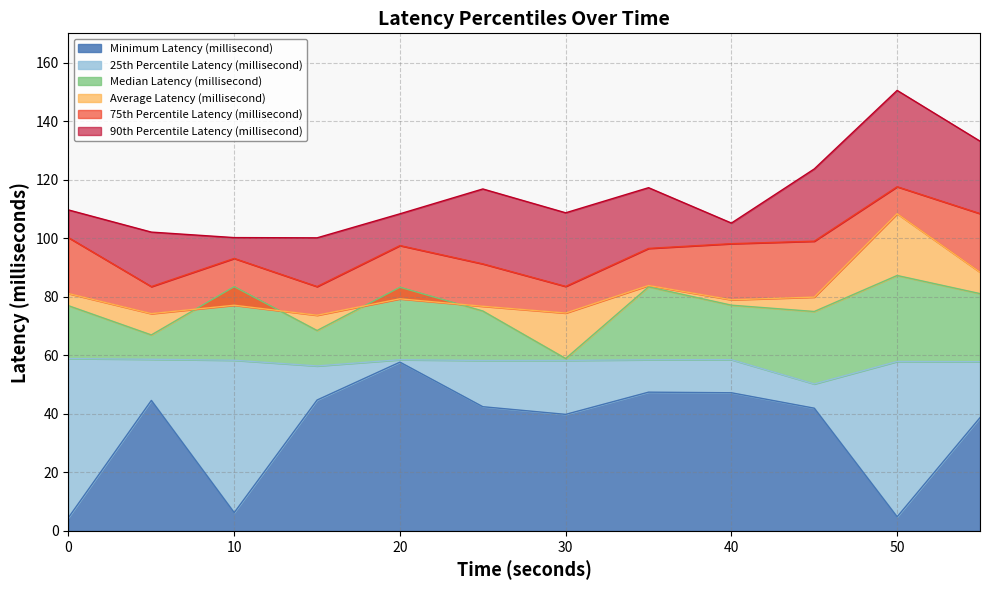

At which label does Minimum Latency (millisecond) reach its peak?

20